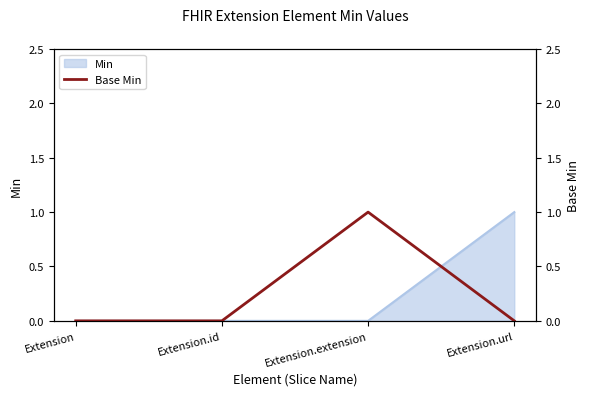

The Min series shows -1 at Extension.id. True or false?

False